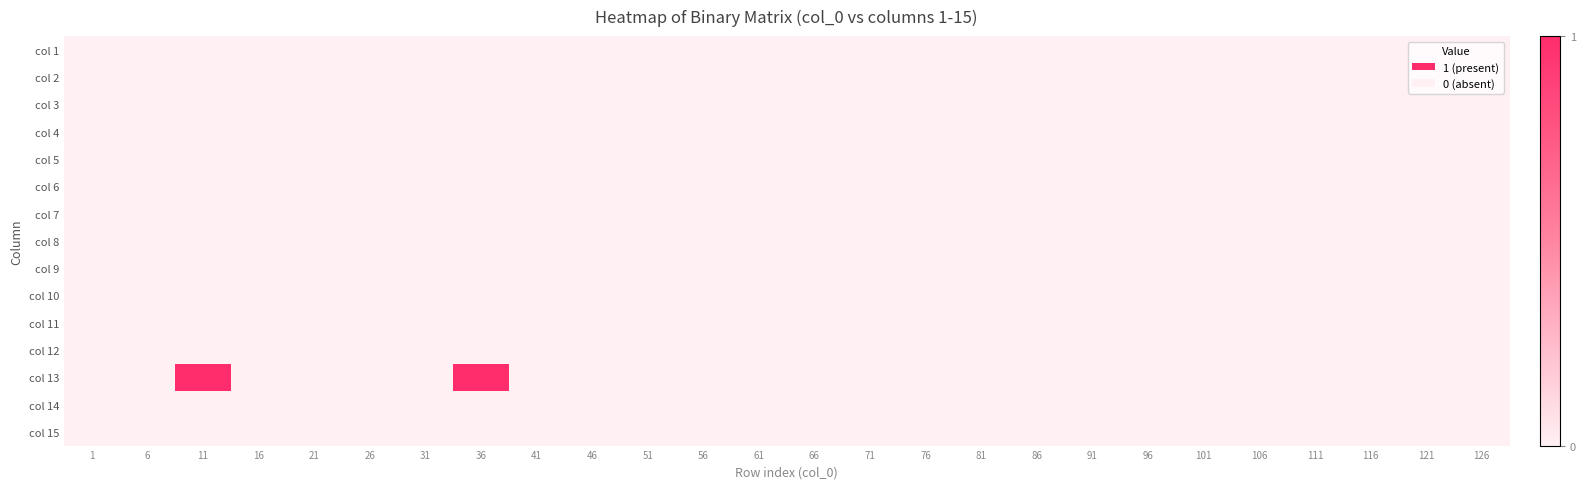

Reading left to right, transcribe all the data shown in this chart.

col 1: 1=0	6=0	11=0	16=0	21=0	26=0	31=0	36=0	41=0	46=0	51=0	56=0	61=0	66=0	71=0	76=0	81=0	86=0	91=0	96=0	101=0	106=0	111=0	116=0	121=0	126=0
col 2: 1=0	6=0	11=0	16=0	21=0	26=0	31=0	36=0	41=0	46=0	51=0	56=0	61=0	66=0	71=0	76=0	81=0	86=0	91=0	96=0	101=0	106=0	111=0	116=0	121=0	126=0
col 3: 1=0	6=0	11=0	16=0	21=0	26=0	31=0	36=0	41=0	46=0	51=0	56=0	61=0	66=0	71=0	76=0	81=0	86=0	91=0	96=0	101=0	106=0	111=0	116=0	121=0	126=0
col 4: 1=0	6=0	11=0	16=0	21=0	26=0	31=0	36=0	41=0	46=0	51=0	56=0	61=0	66=0	71=0	76=0	81=0	86=0	91=0	96=0	101=0	106=0	111=0	116=0	121=0	126=0
col 5: 1=0	6=0	11=0	16=0	21=0	26=0	31=0	36=0	41=0	46=0	51=0	56=0	61=0	66=0	71=0	76=0	81=0	86=0	91=0	96=0	101=0	106=0	111=0	116=0	121=0	126=0
col 6: 1=0	6=0	11=0	16=0	21=0	26=0	31=0	36=0	41=0	46=0	51=0	56=0	61=0	66=0	71=0	76=0	81=0	86=0	91=0	96=0	101=0	106=0	111=0	116=0	121=0	126=0
col 7: 1=0	6=0	11=0	16=0	21=0	26=0	31=0	36=0	41=0	46=0	51=0	56=0	61=0	66=0	71=0	76=0	81=0	86=0	91=0	96=0	101=0	106=0	111=0	116=0	121=0	126=0
col 8: 1=0	6=0	11=0	16=0	21=0	26=0	31=0	36=0	41=0	46=0	51=0	56=0	61=0	66=0	71=0	76=0	81=0	86=0	91=0	96=0	101=0	106=0	111=0	116=0	121=0	126=0
col 9: 1=0	6=0	11=0	16=0	21=0	26=0	31=0	36=0	41=0	46=0	51=0	56=0	61=0	66=0	71=0	76=0	81=0	86=0	91=0	96=0	101=0	106=0	111=0	116=0	121=0	126=0
col 10: 1=0	6=0	11=0	16=0	21=0	26=0	31=0	36=0	41=0	46=0	51=0	56=0	61=0	66=0	71=0	76=0	81=0	86=0	91=0	96=0	101=0	106=0	111=0	116=0	121=0	126=0
col 11: 1=0	6=0	11=0	16=0	21=0	26=0	31=0	36=0	41=0	46=0	51=0	56=0	61=0	66=0	71=0	76=0	81=0	86=0	91=0	96=0	101=0	106=0	111=0	116=0	121=0	126=0
col 12: 1=0	6=0	11=0	16=0	21=0	26=0	31=0	36=0	41=0	46=0	51=0	56=0	61=0	66=0	71=0	76=0	81=0	86=0	91=0	96=0	101=0	106=0	111=0	116=0	121=0	126=0
col 13: 1=0	6=0	11=1	16=0	21=0	26=0	31=0	36=1	41=0	46=0	51=0	56=0	61=0	66=0	71=0	76=0	81=0	86=0	91=0	96=0	101=0	106=0	111=0	116=0	121=0	126=0
col 14: 1=0	6=0	11=0	16=0	21=0	26=0	31=0	36=0	41=0	46=0	51=0	56=0	61=0	66=0	71=0	76=0	81=0	86=0	91=0	96=0	101=0	106=0	111=0	116=0	121=0	126=0
col 15: 1=0	6=0	11=0	16=0	21=0	26=0	31=0	36=0	41=0	46=0	51=0	56=0	61=0	66=0	71=0	76=0	81=0	86=0	91=0	96=0	101=0	106=0	111=0	116=0	121=0	126=0